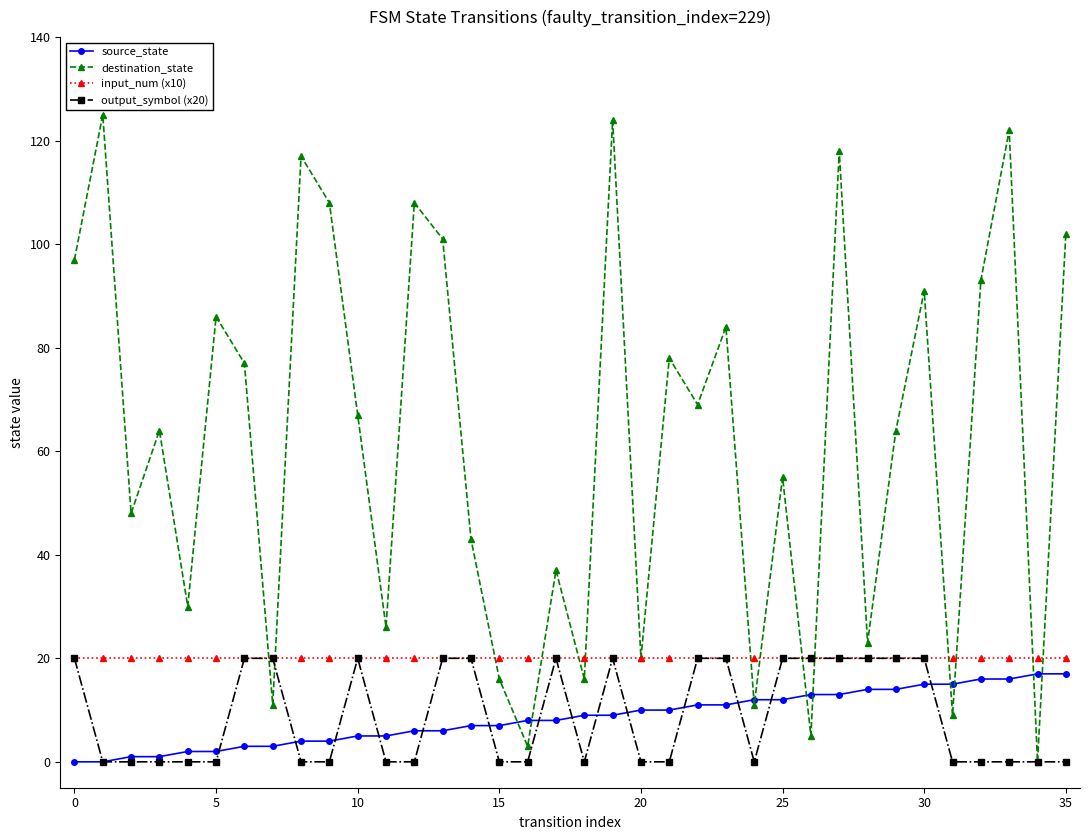

Which series has the widest spread of values?

destination_state